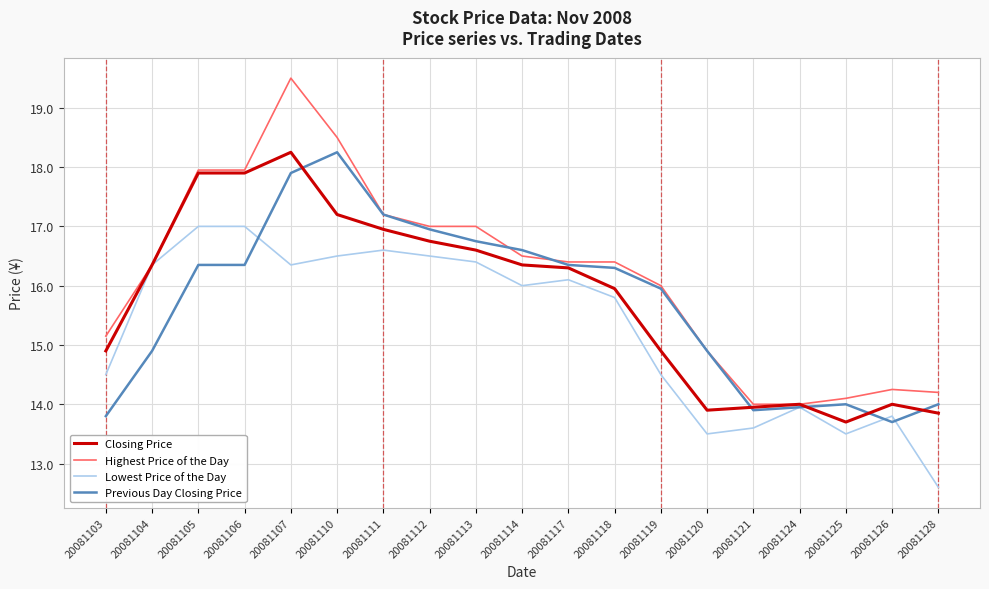

At which category is the sum across all series the highest?

20081107